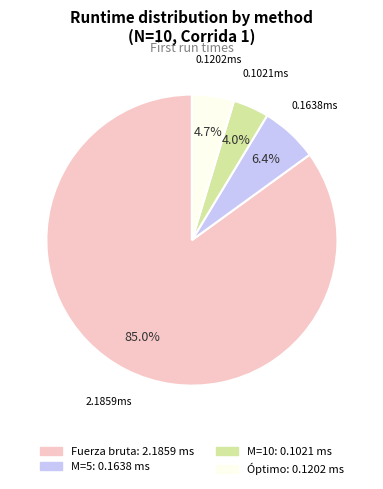

Does any single category account for the majority?

Yes